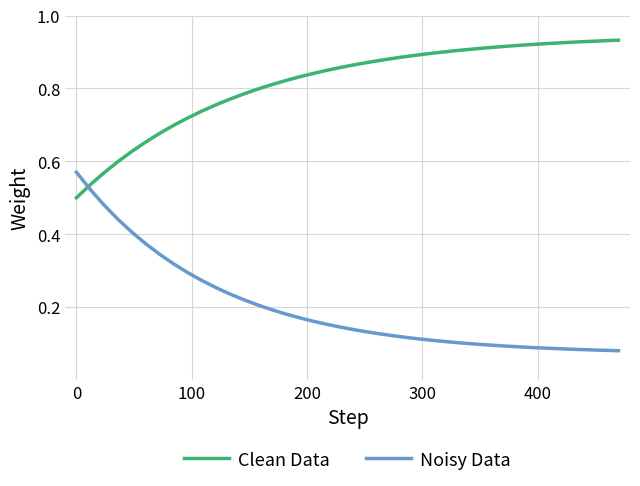

Which series has the largest range (max minus min)?

Noisy Data